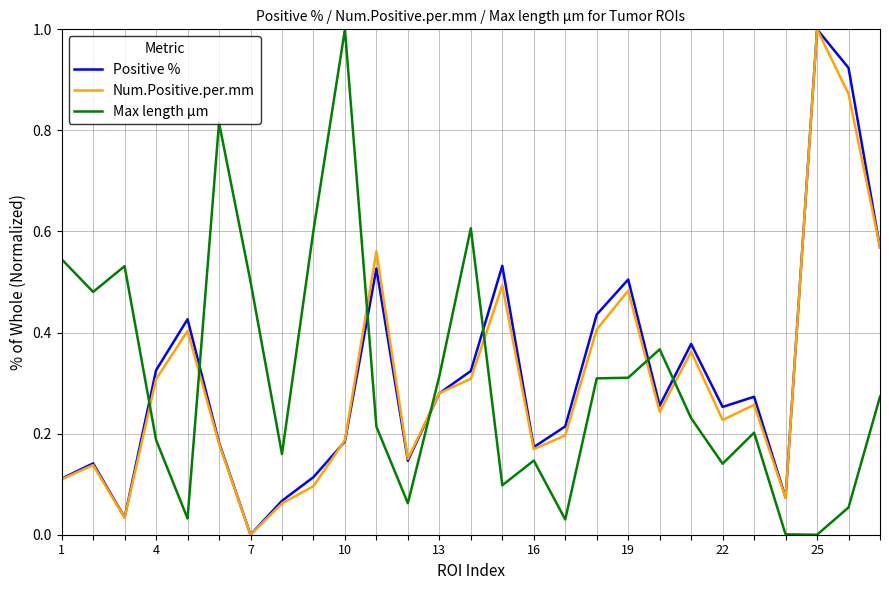

What is the greatest value displayed?

1.0